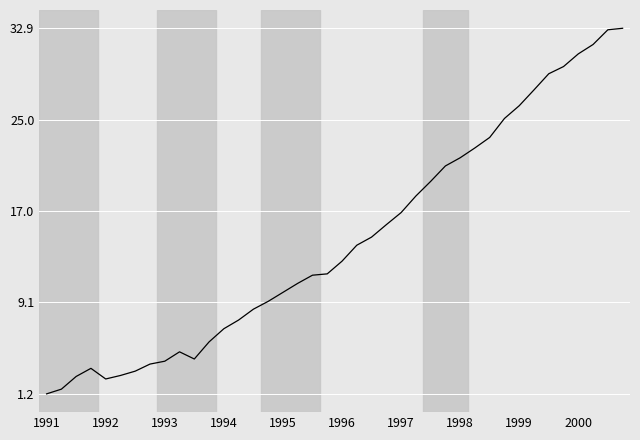

What is the smallest value displayed?

1.2